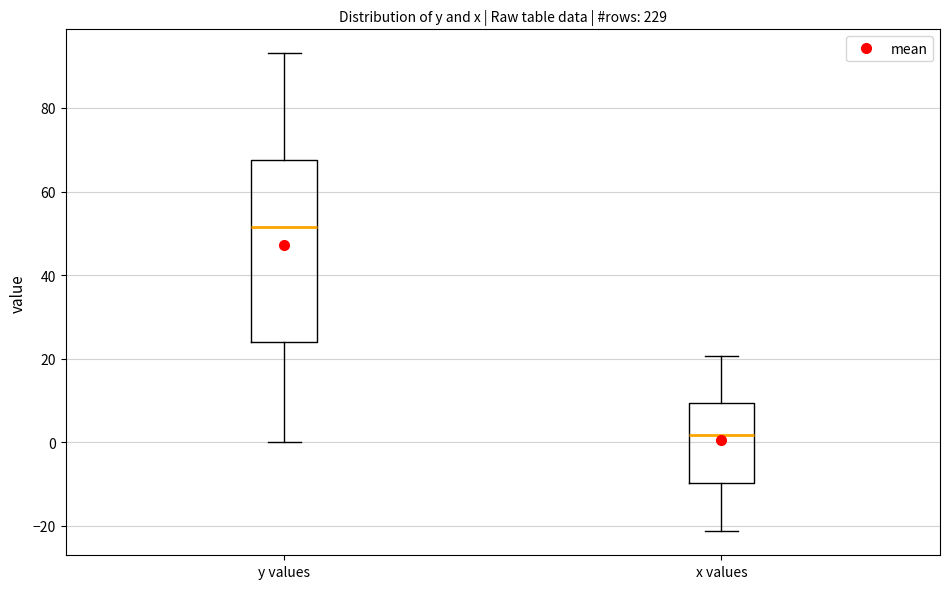

Reading left to right, transcribe this box plot: for each box, give where its median line is, the range the box spans, and where its two whiskers end, as read against the y-axis. The values are not printed on the chart, so give them approximately, as read against the axis.

y values: median 52, box 24 to 68, whiskers 0 to 94
x values: median 2, box -10 to 10, whiskers -22 to 20